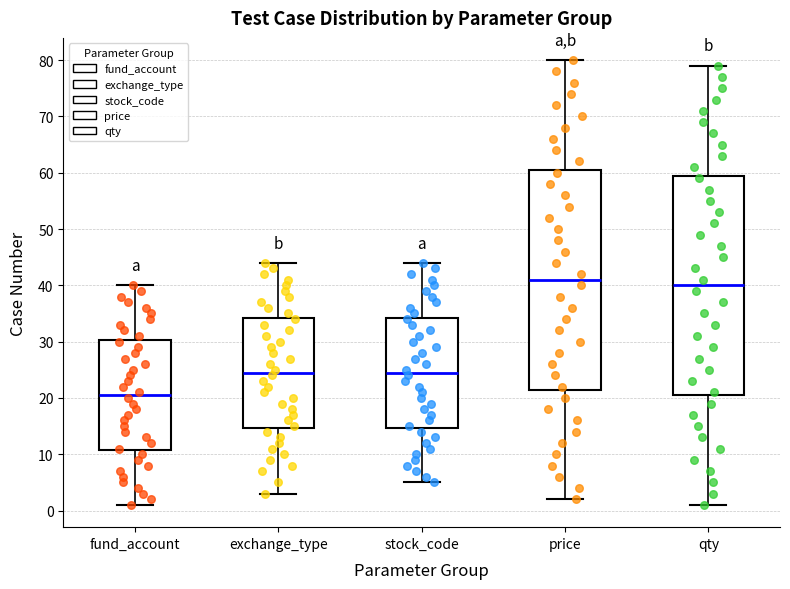

Which box has the highest median line?

price